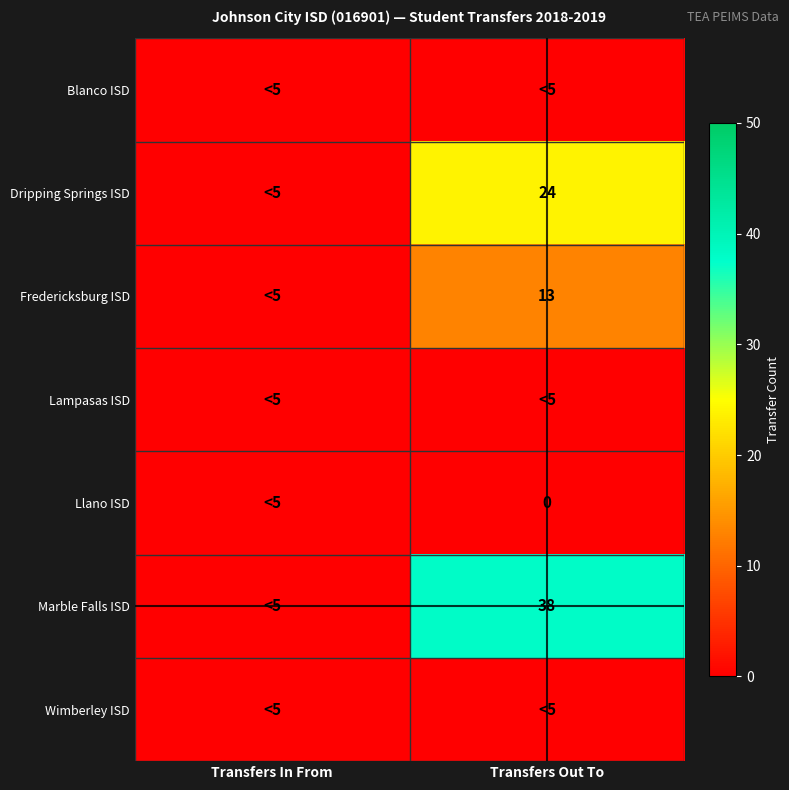

True or false: Marble Falls ISD has a value of 38 at Transfers Out To.

True